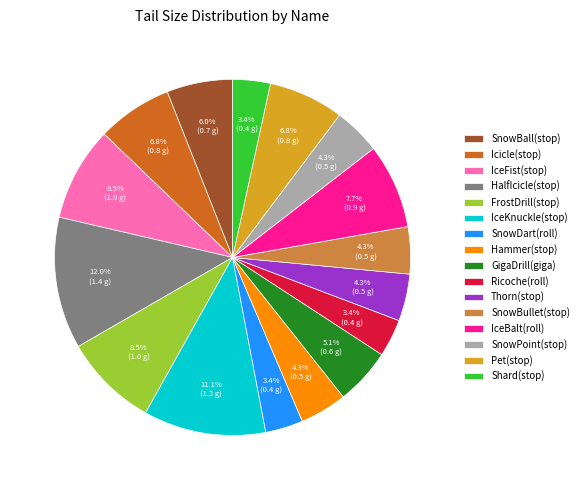

Which category has the biggest portion of the pie?

HalfIcicle(stop)